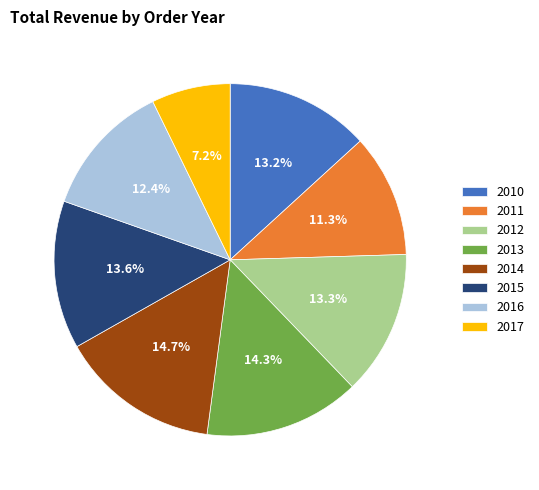

To the nearest percent, what is the combined percentage of 2010 and 2014?

28%